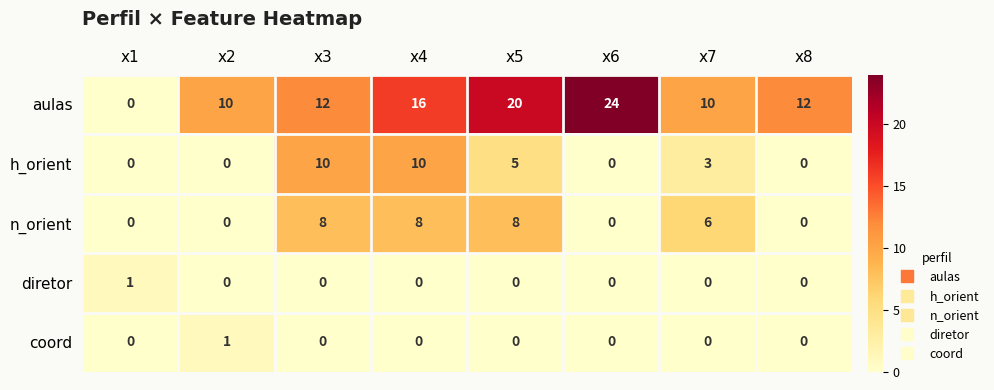

What is the sum of the aulas values at x8 and x4?

28